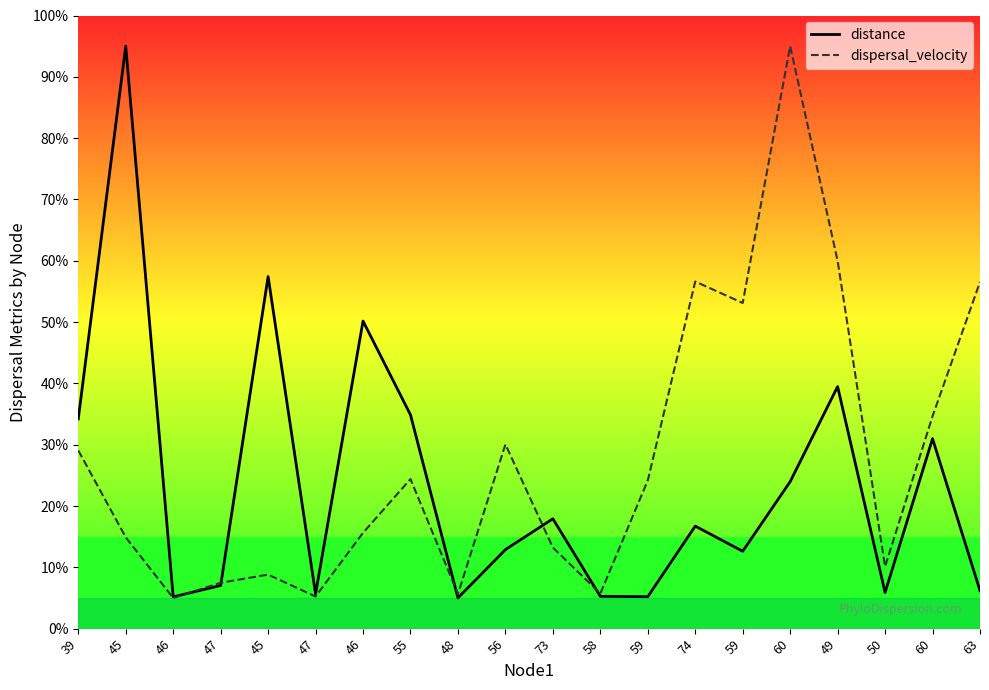

Count the number of categories in the chart.

20